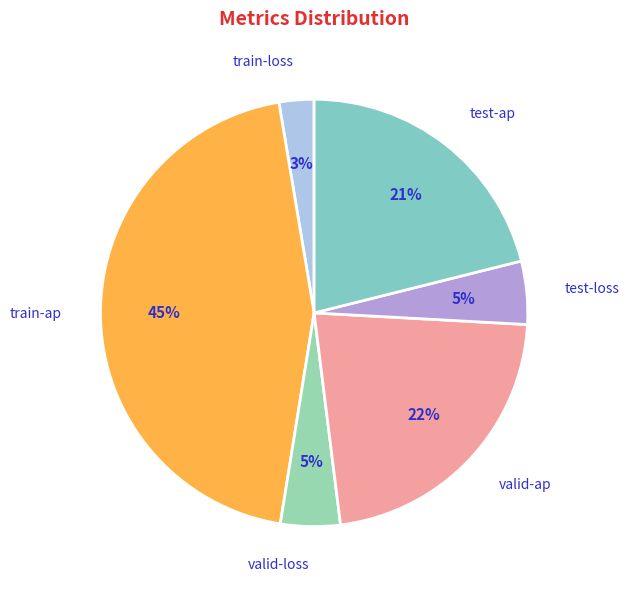

How many slices are in this pie chart?

6